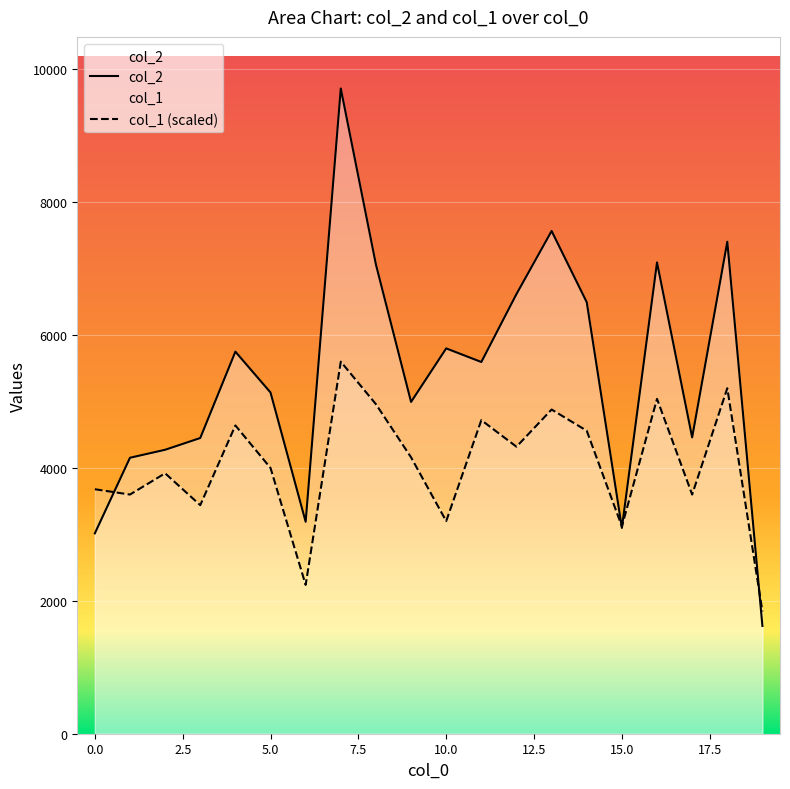

What value does the col_1 series have at 5, to the nearest 50?

4000